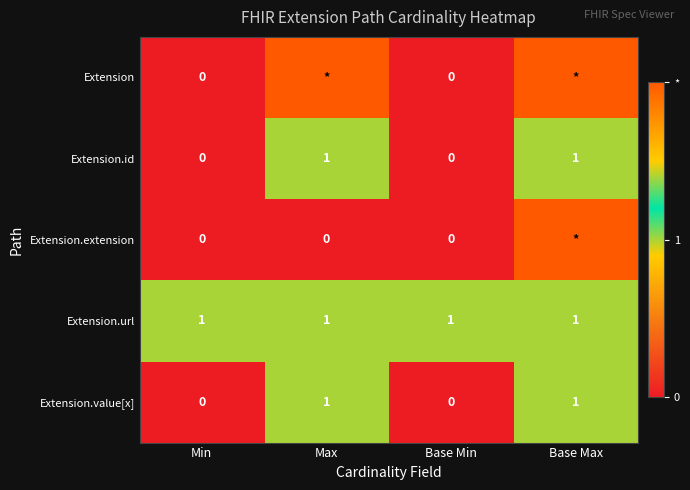

The value of Extension.url at Base Min is 0. True or false?

False